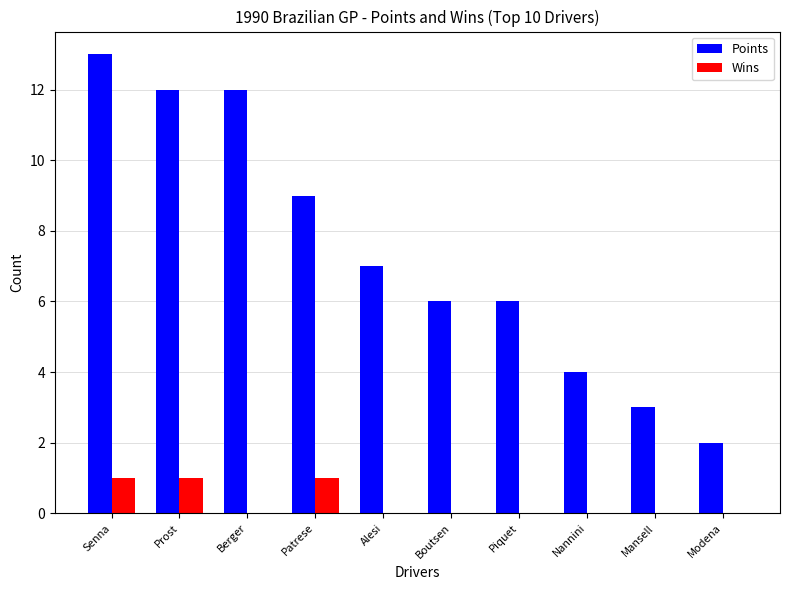

True or false: Wins has a value of 0 at Berger.

True